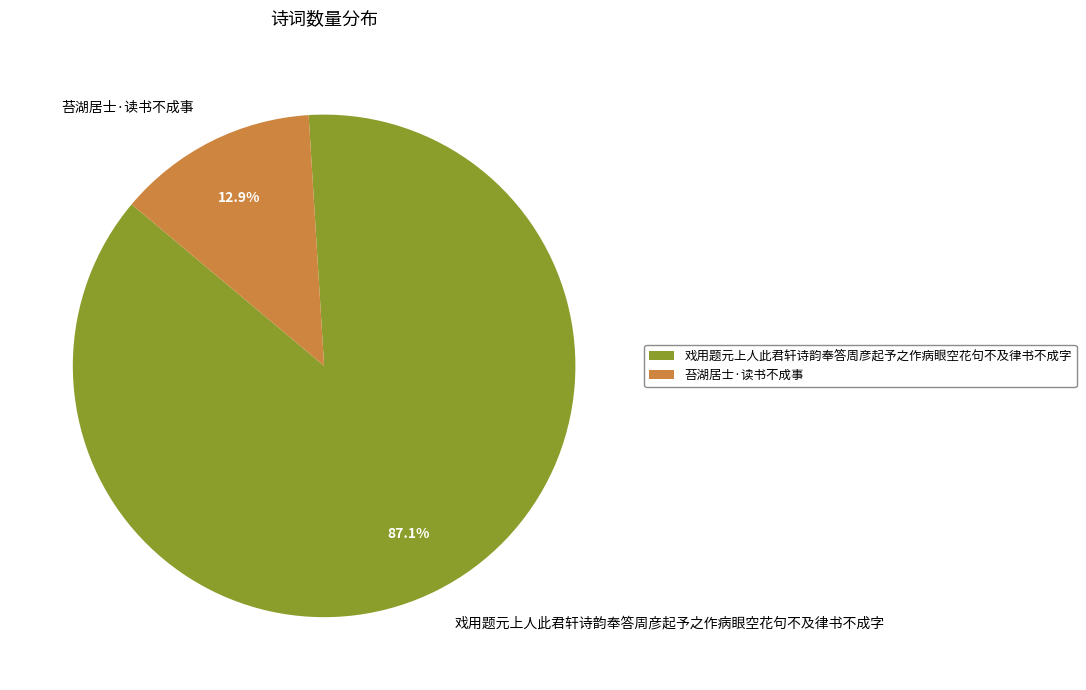

Which has a higher value, 戏用题元上人此君轩诗韵奉答周彦起予之作病眼空花句不及律书不成字 or 苔湖居士·读书不成事?

戏用题元上人此君轩诗韵奉答周彦起予之作病眼空花句不及律书不成字